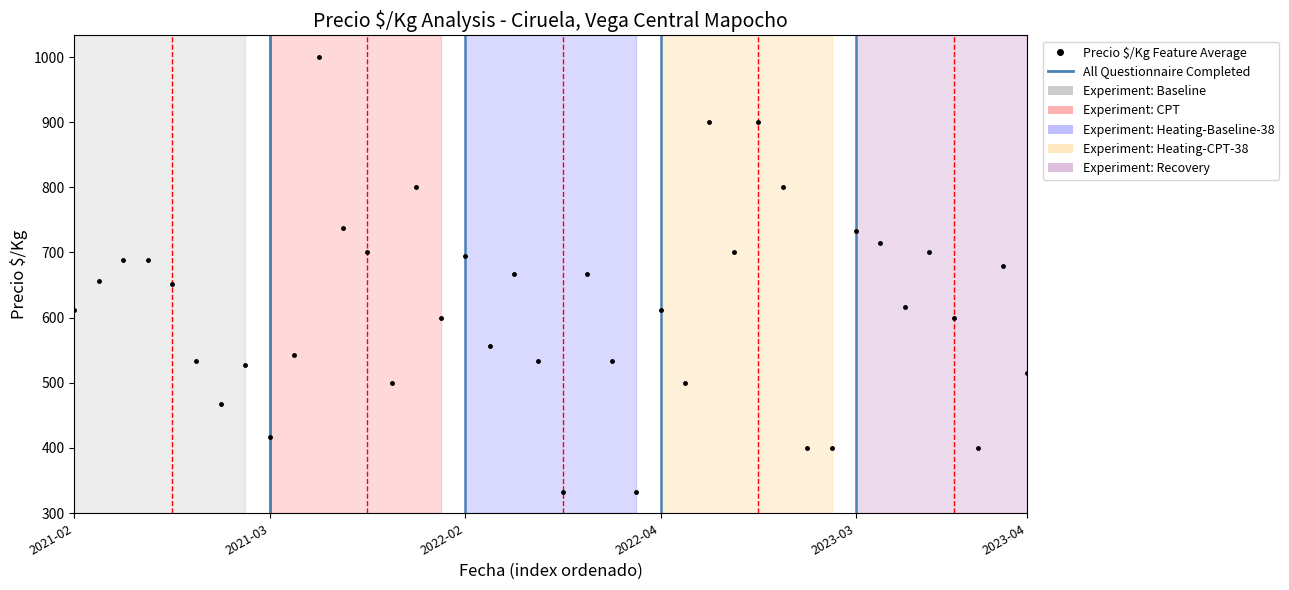

How many points are lower than both their immediate neighbors (excluding endpoints)?

12